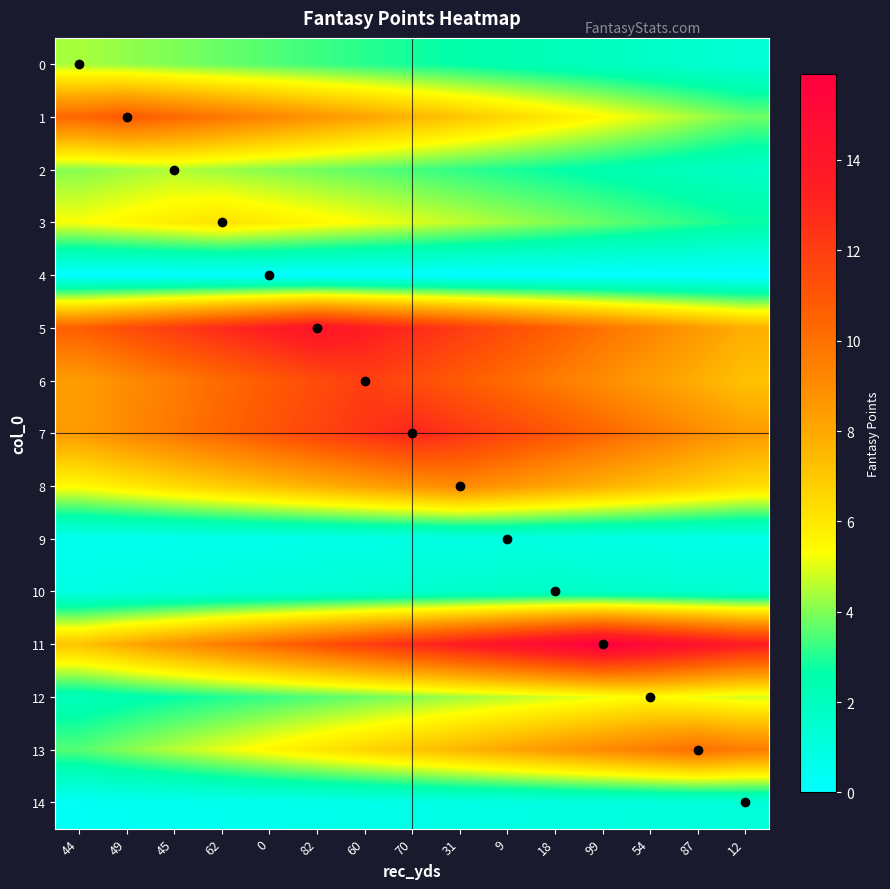

What is the total value across all series at 62?

84.1